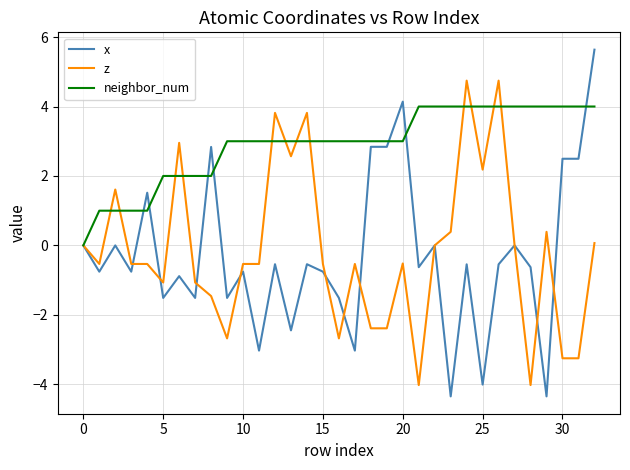

Which series has the largest total across all categories?

neighbor_num